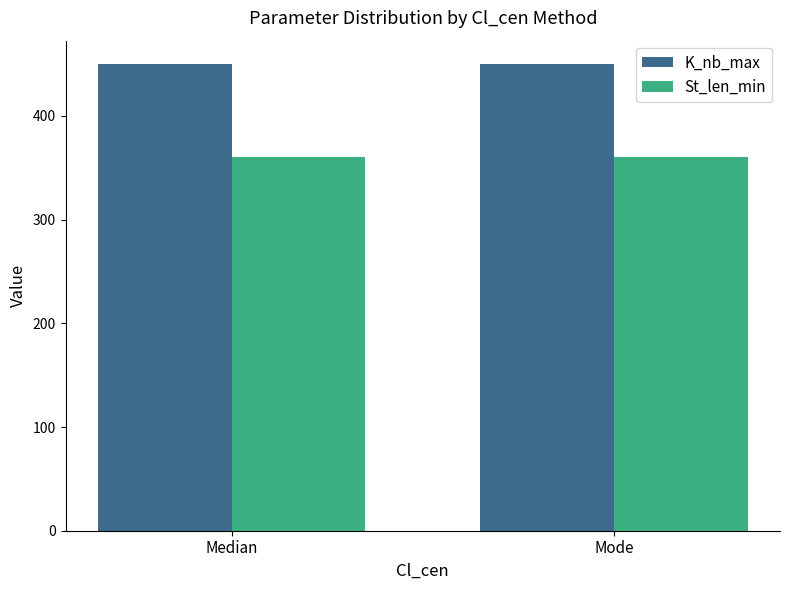

The K_nb_max series shows 450 at Mode. True or false?

True